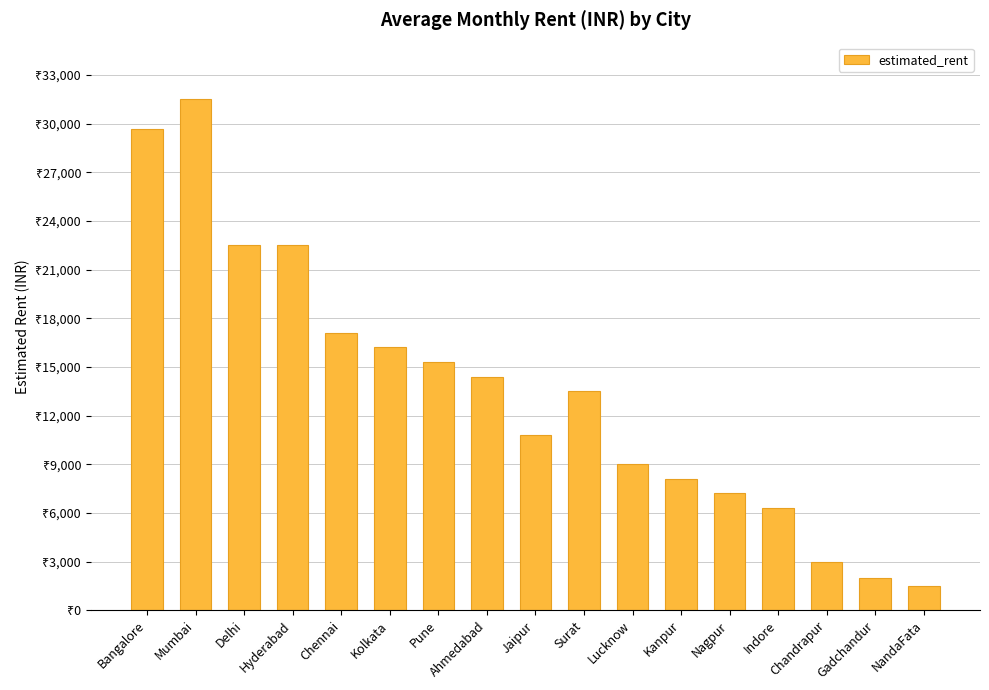

What is the ratio of the value at Kolkata to the value at Gadchandur?

8.1